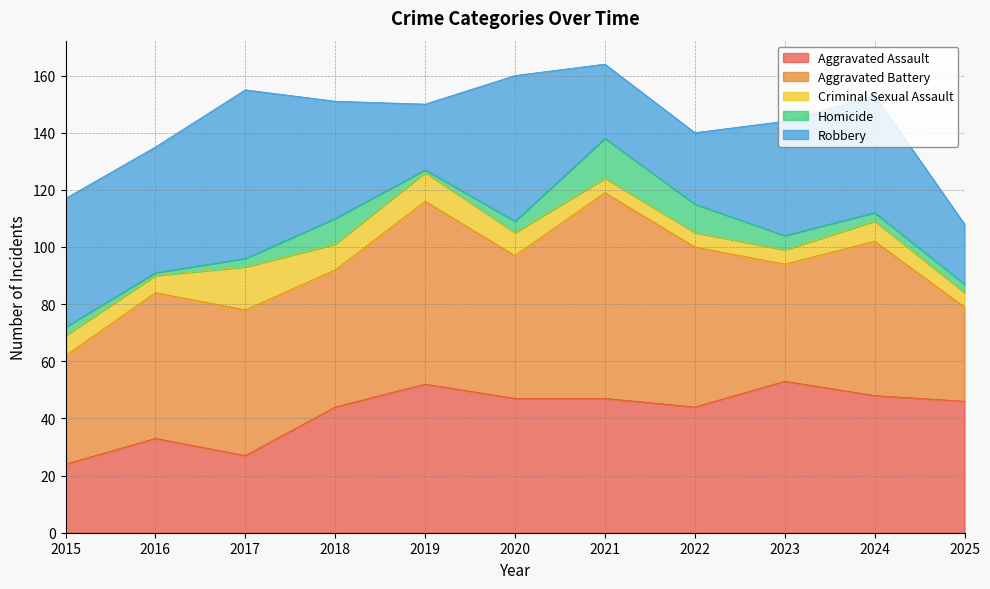

Reading right to left, transcribe all the data shown in this chart.

Aggravated Assault: 46	48	53	44	47	47	52	44	27	33	24
Aggravated Battery: 33	54	41	56	72	50	64	48	51	51	38
Criminal Sexual Assault: 5	7	5	5	5	8	10	9	15	6	7
Homicide: 3	3	5	10	14	4	1	9	3	1	3
Robbery: 21	41	40	25	26	51	23	41	59	44	45